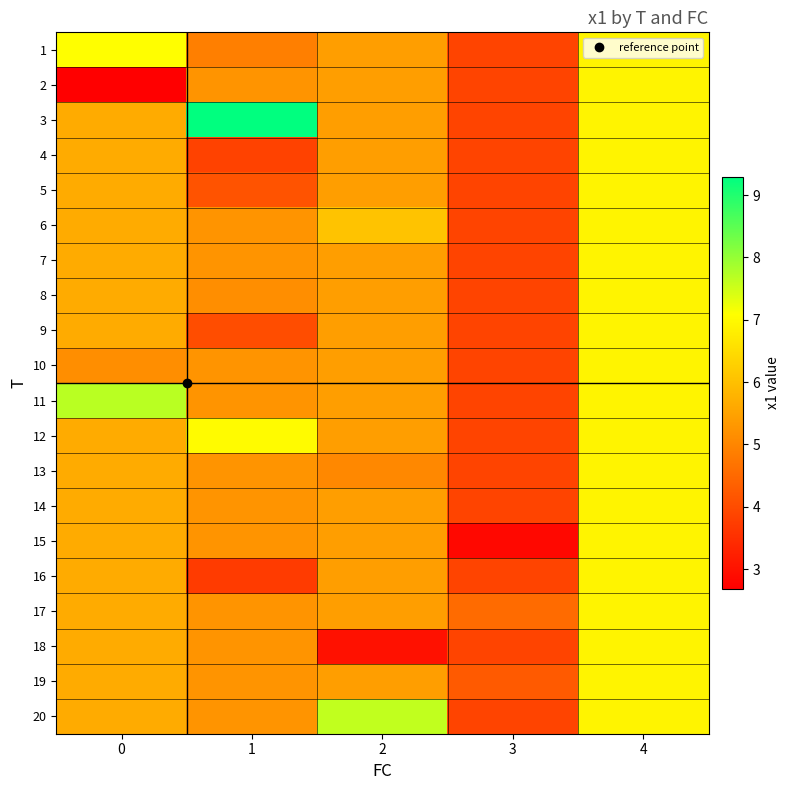

Count the number of categories in the chart.

5